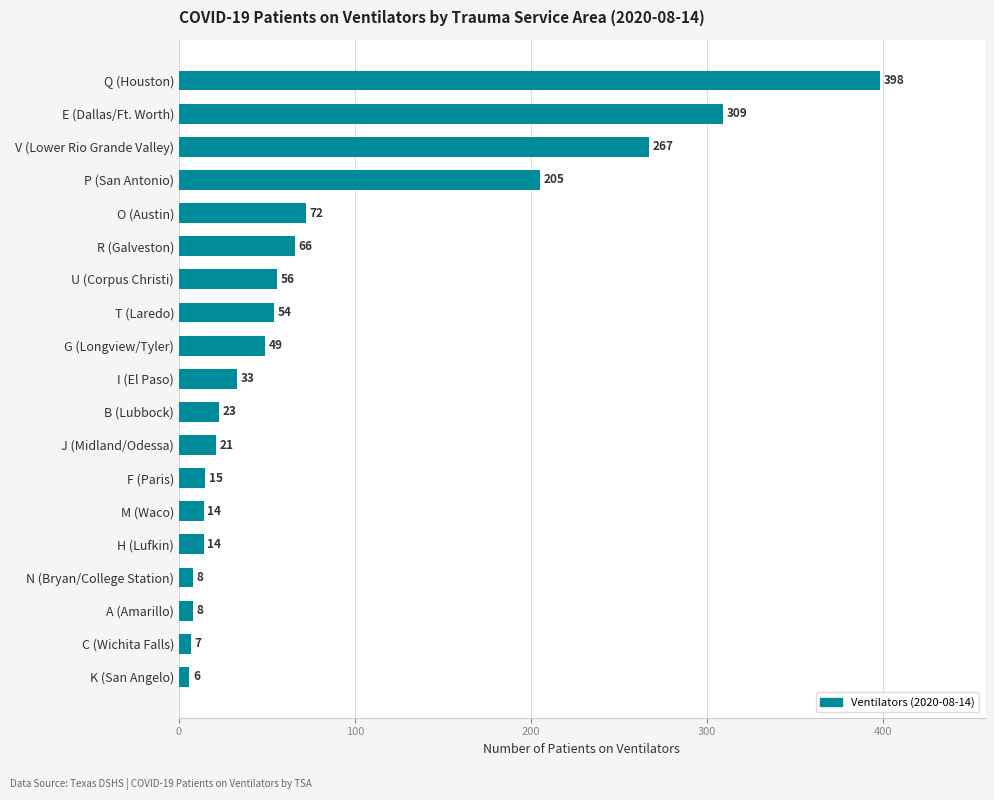

Which has a higher value, T (Laredo) or Q (Houston)?

Q (Houston)